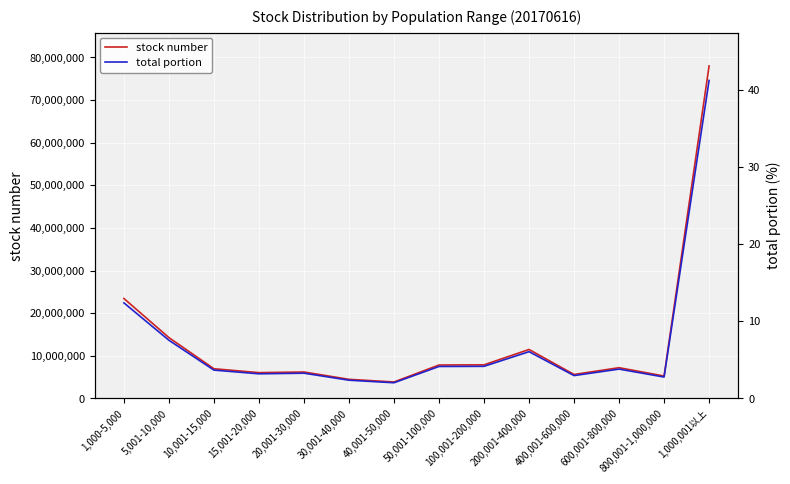

Rank the series by their average value, from highest to lowest.

stock number, total portion